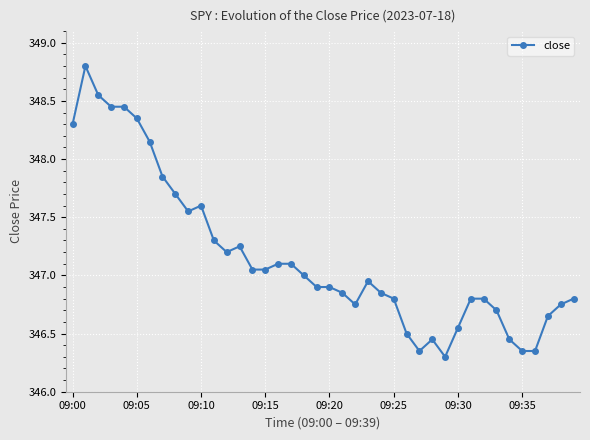

What is the greatest value displayed?

348.8